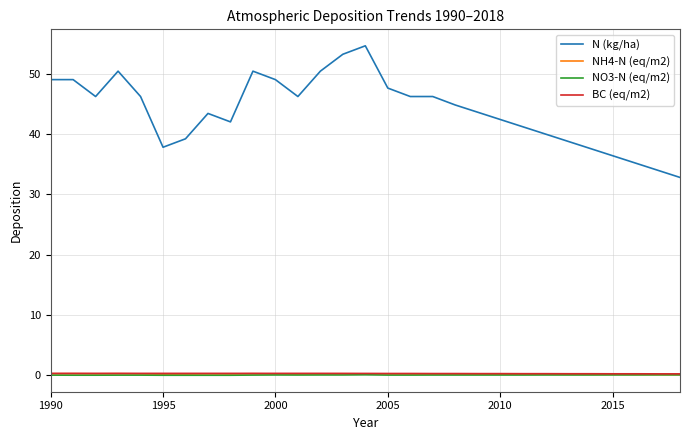

True or false: N (kg/ha) and NH4-N (eq/m2) intersect in this chart.

False